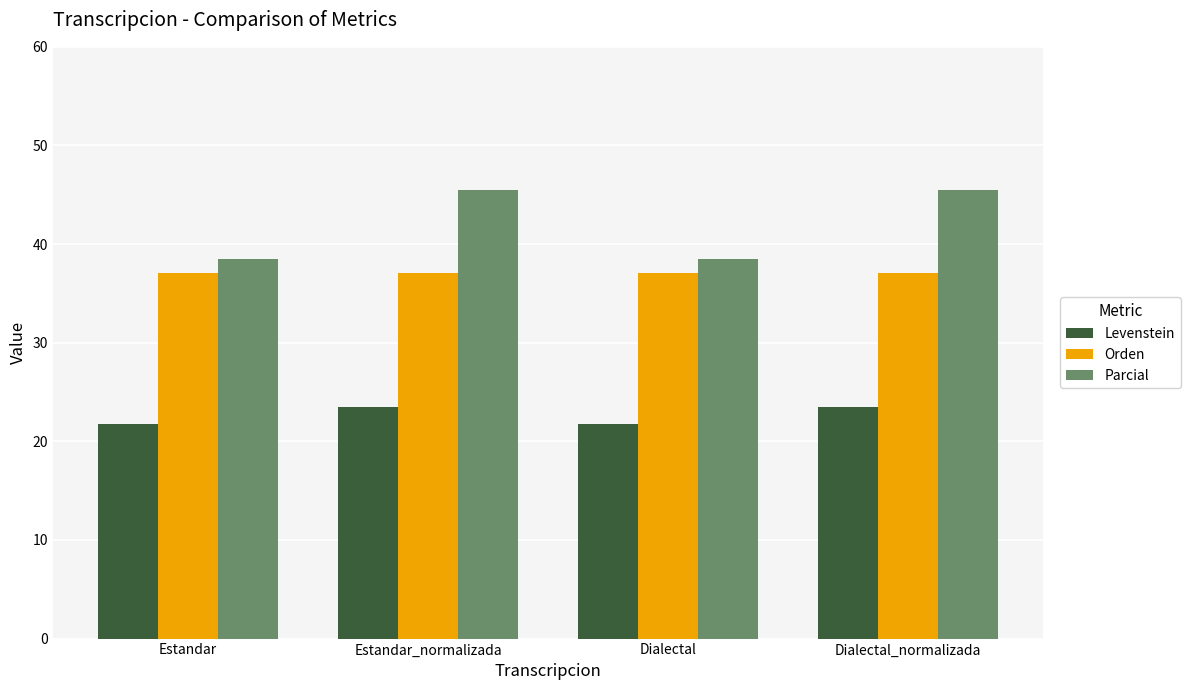

List the series in order of their peak value, highest first.

Parcial, Orden, Levenstein